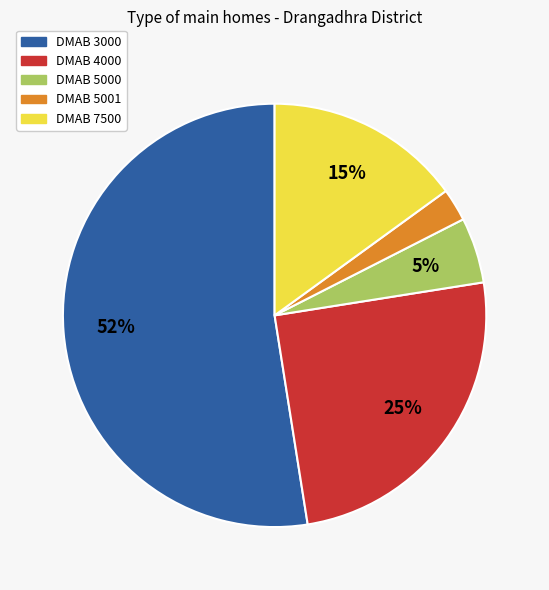

Is there a majority slice in this chart?

Yes